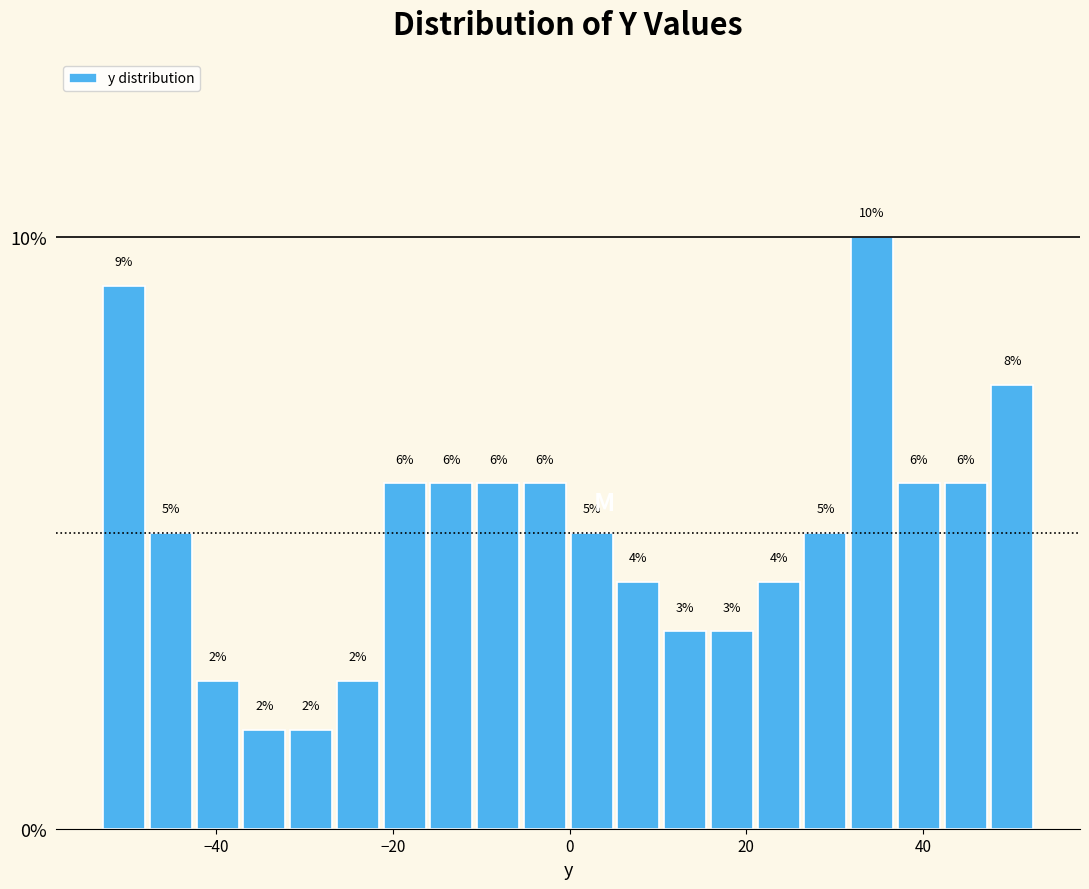

Around what value on the x-axis is the tallest bar? Give the approximate position of its centre, as read against the axis.

34